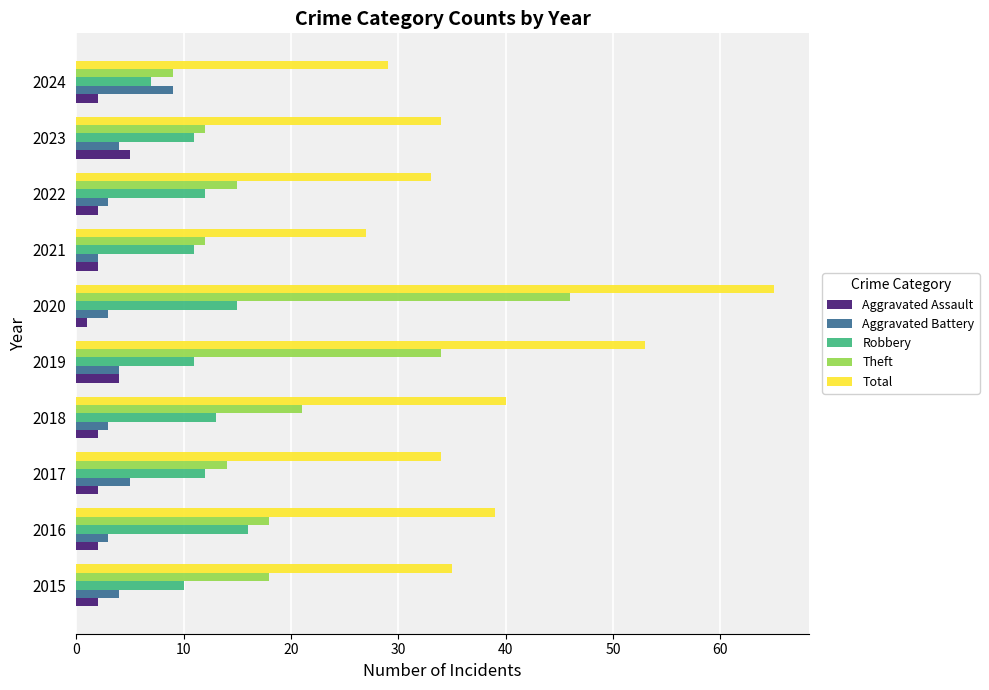

What is the sum of the Aggravated Battery values at 2021 and 2019?

6